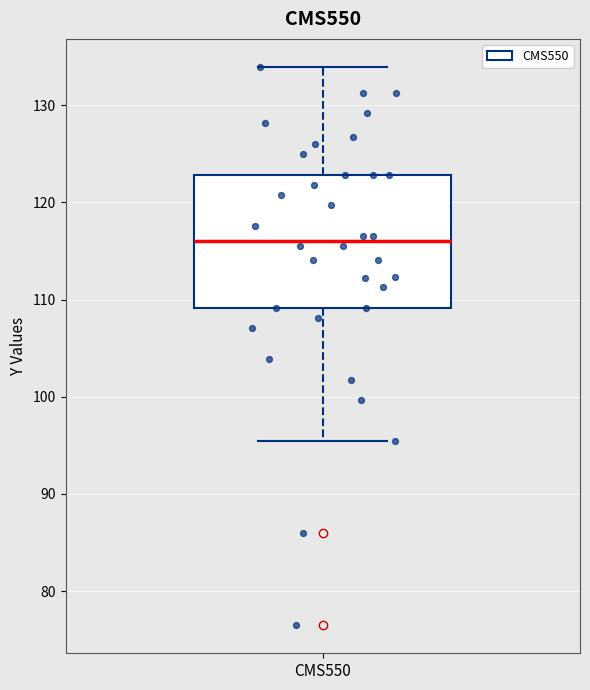

Read this box plot against the y-axis: the position of the median line, the range covered by the box, and the ends of both whiskers. The values are not printed on the chart, so give them approximately, as read against the axis.

median 116, box 109 to 123, whiskers 95 to 134